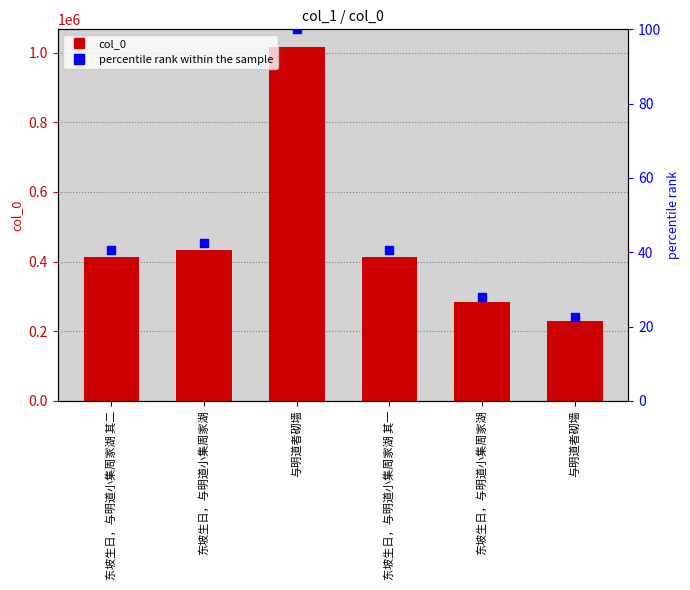

Which series reaches the minimum Y coordinate?

percentile rank within the sample